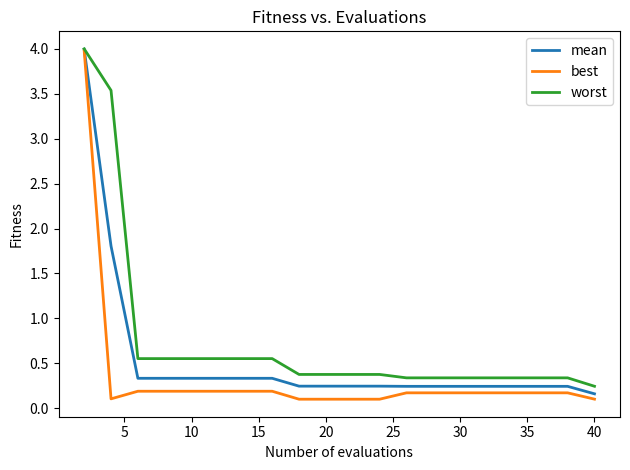

List the series in order of their overall mean, highest first.

worst, mean, best